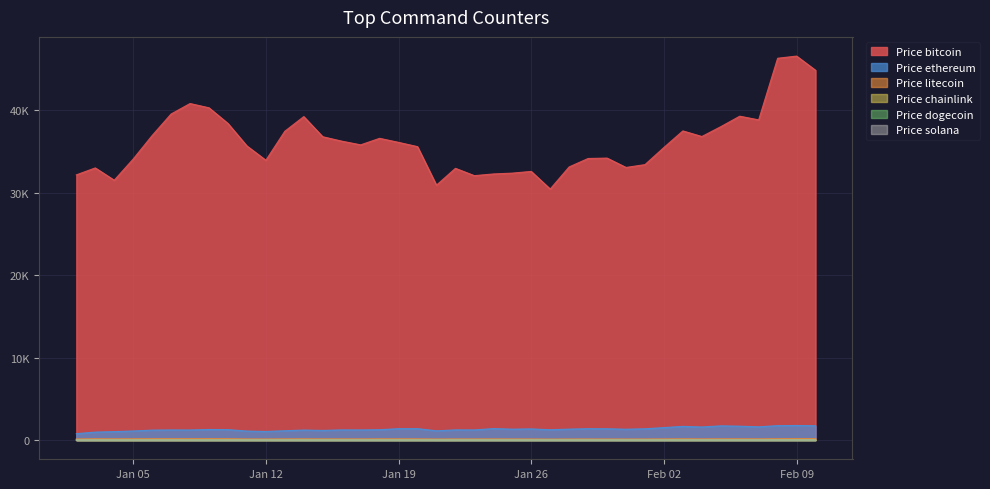

List the labels in order of Price solana value, smallest first.

2021-01-02, 2021-01-06, 2021-01-03, 2021-01-05, 2021-01-07, 2021-01-04, 2021-01-21, 2021-01-11, 2021-01-08, 2021-01-15, 2021-01-14, 2021-01-22, 2021-01-09, 2021-01-16, 2021-01-10, 2021-01-23, 2021-01-13, 2021-01-12, 2021-01-24, 2021-01-19, 2021-01-27, 2021-01-25, 2021-01-20, 2021-01-18, 2021-01-17, 2021-01-28, 2021-01-29, 2021-01-26, 2021-01-30, 2021-01-31, 2021-02-01, 2021-02-02, 2021-02-03, 2021-02-06, 2021-02-04, 2021-02-07, 2021-02-05, 2021-02-09, 2021-02-08, 2021-02-10